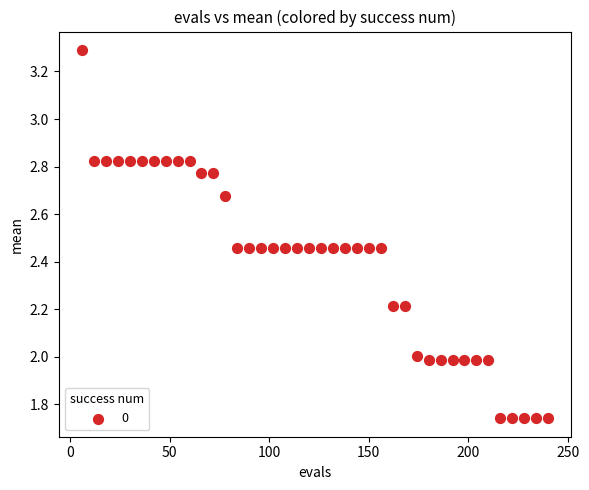

What is the range of Y values (max minus min)?

1.5